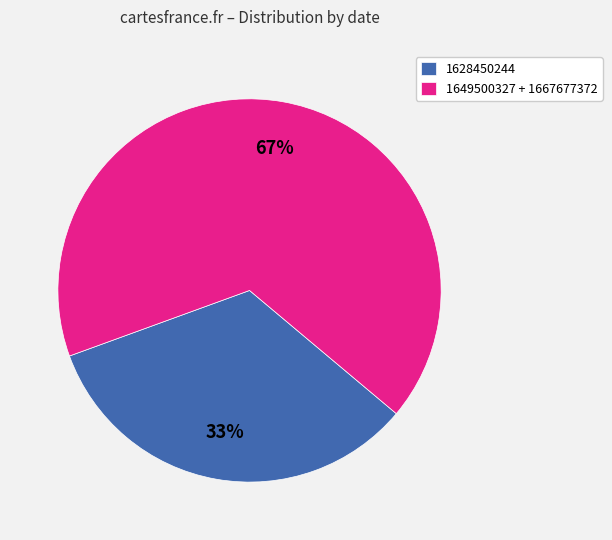

Rank the categories by value from lowest to highest.

1628450244, 1649500327 + 1667677372